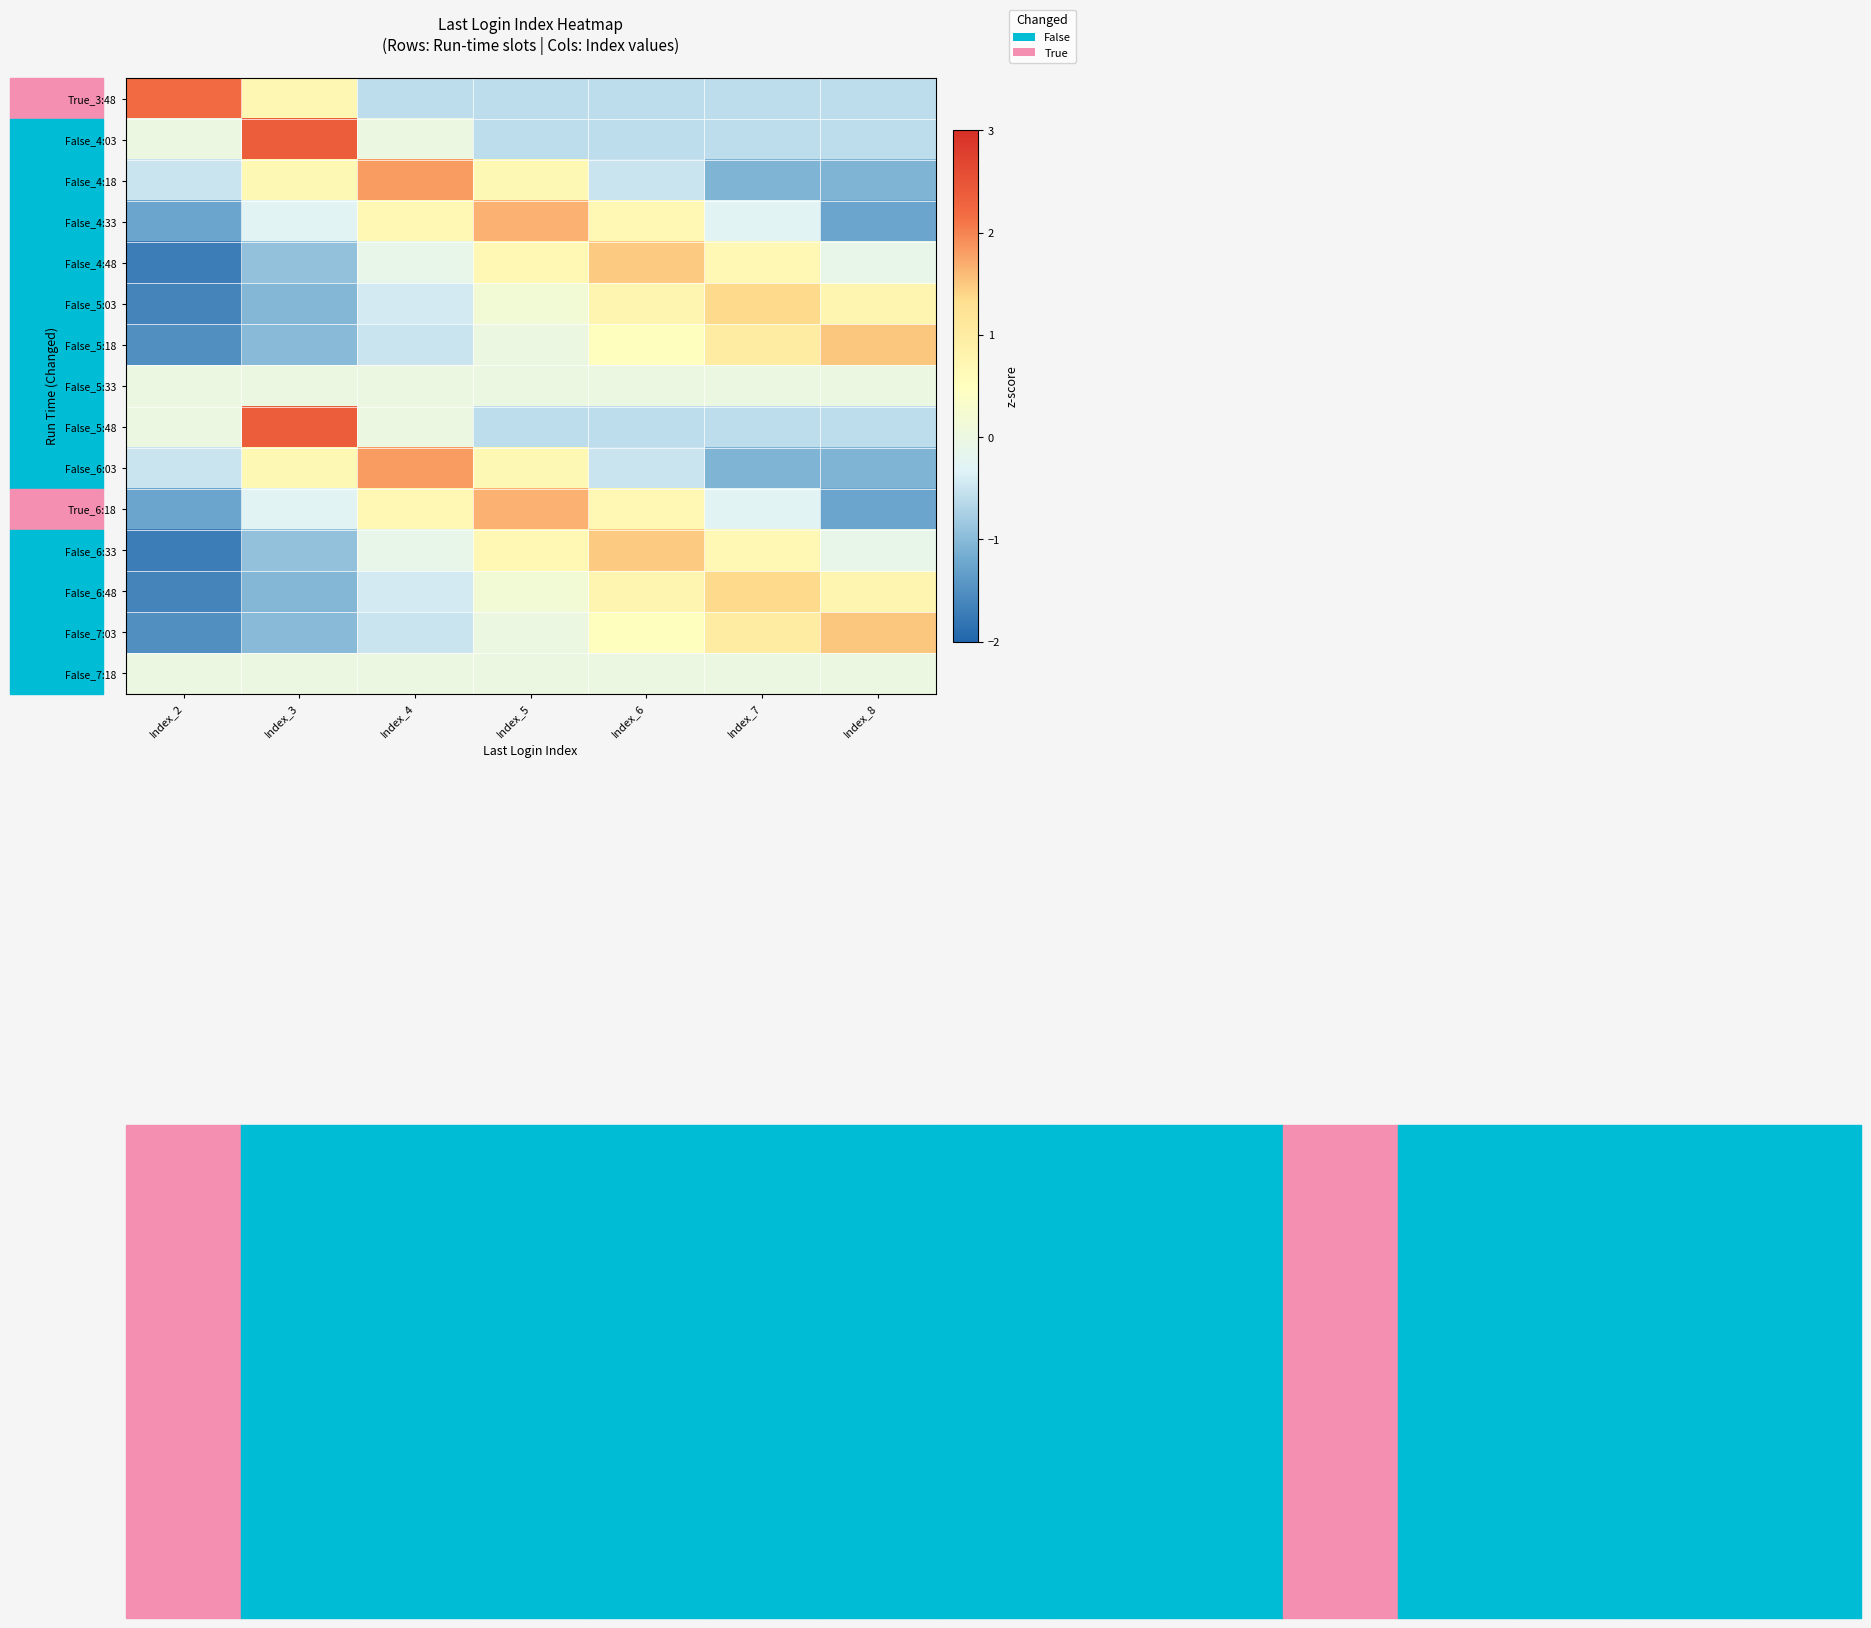

What is the total value across all series at Index_6?

4.2